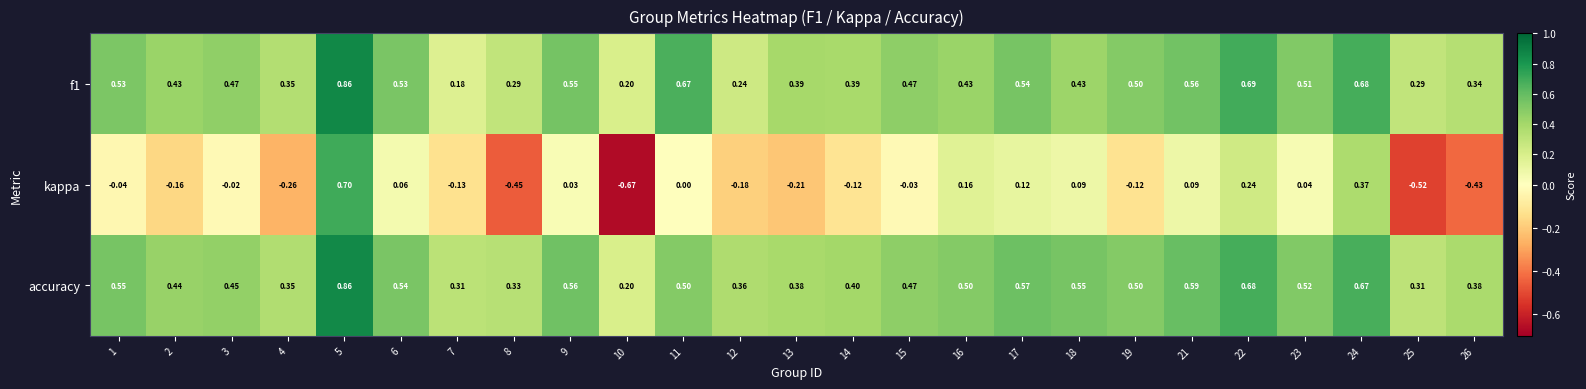

Which series has the largest range (max minus min)?

kappa